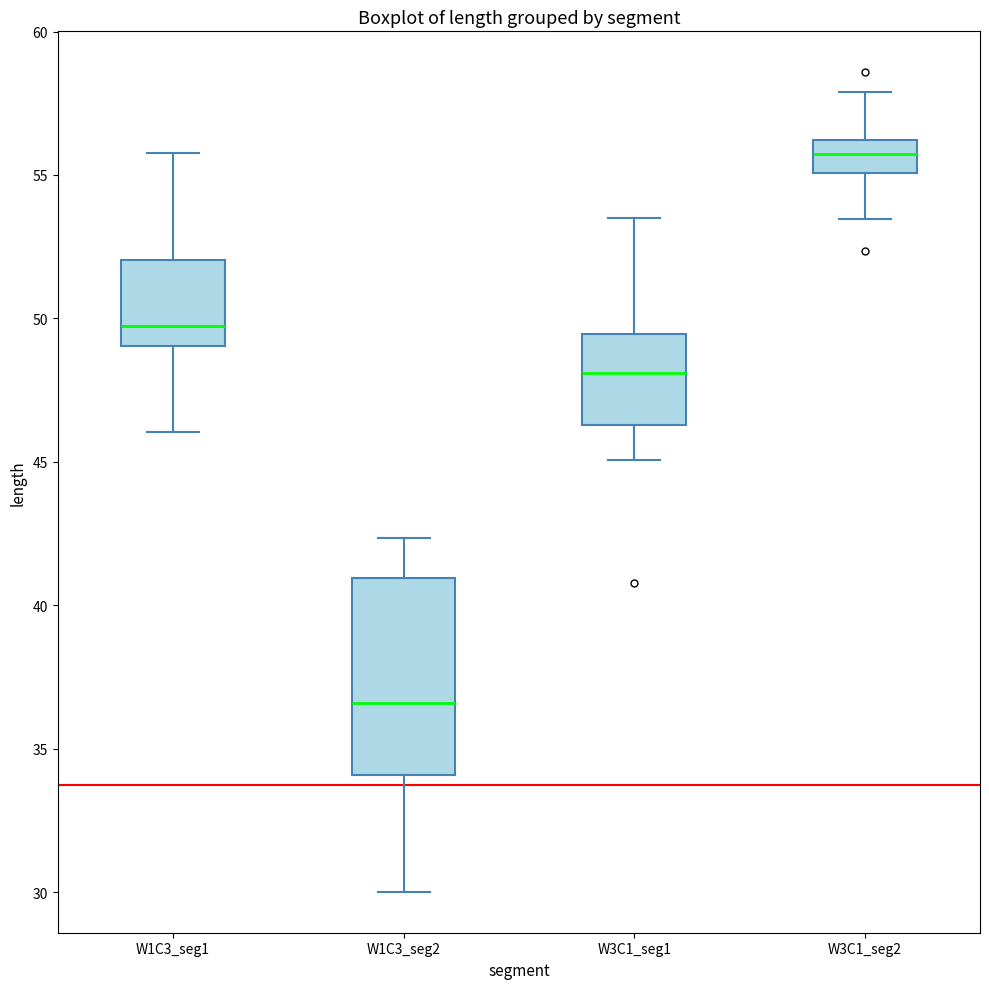

Comparing the boxes themselves (not the whiskers), which one is the tallest?

W1C3_seg2